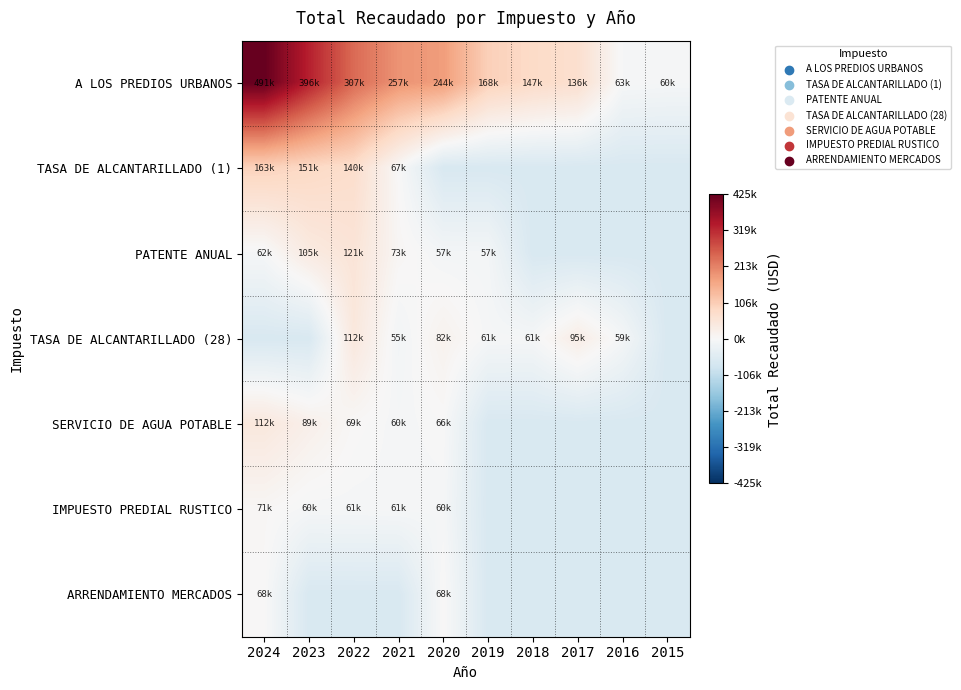

Which series has the largest total across all categories?

A LOS PREDIOS URBANOS